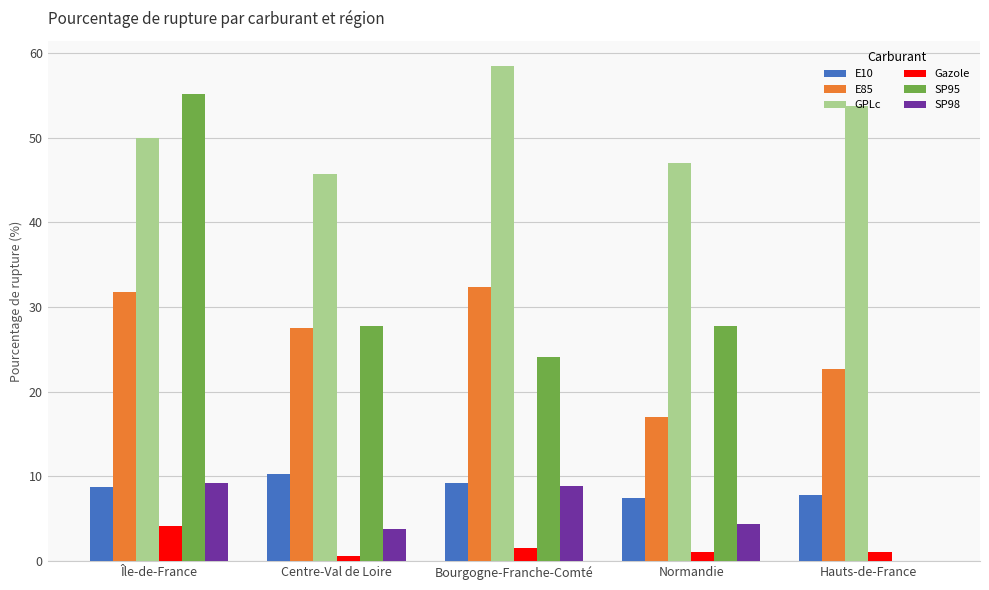

Which label corresponds to the largest value in the chart?

Bourgogne-Franche-Comté